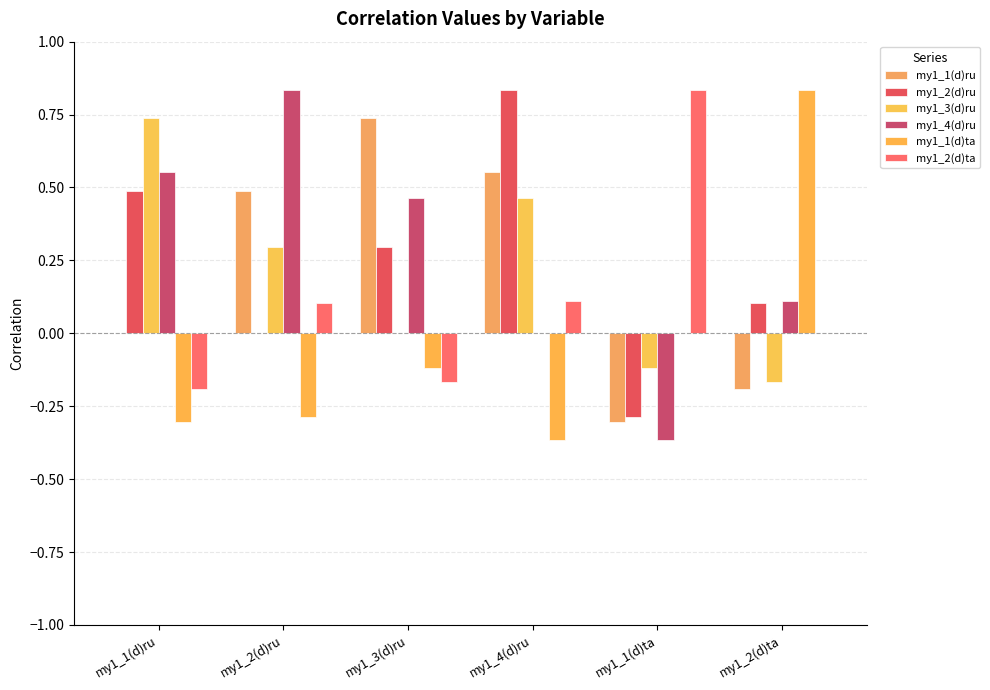

How many data points does each series have?

6